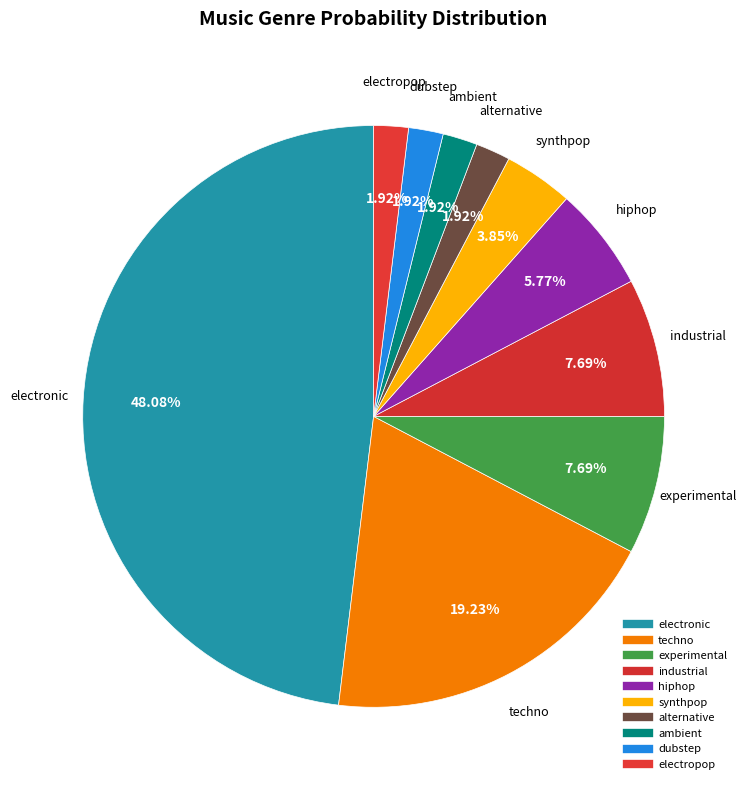

To the nearest percent, what is the difference between the largest and smallest slice percentages?

46%